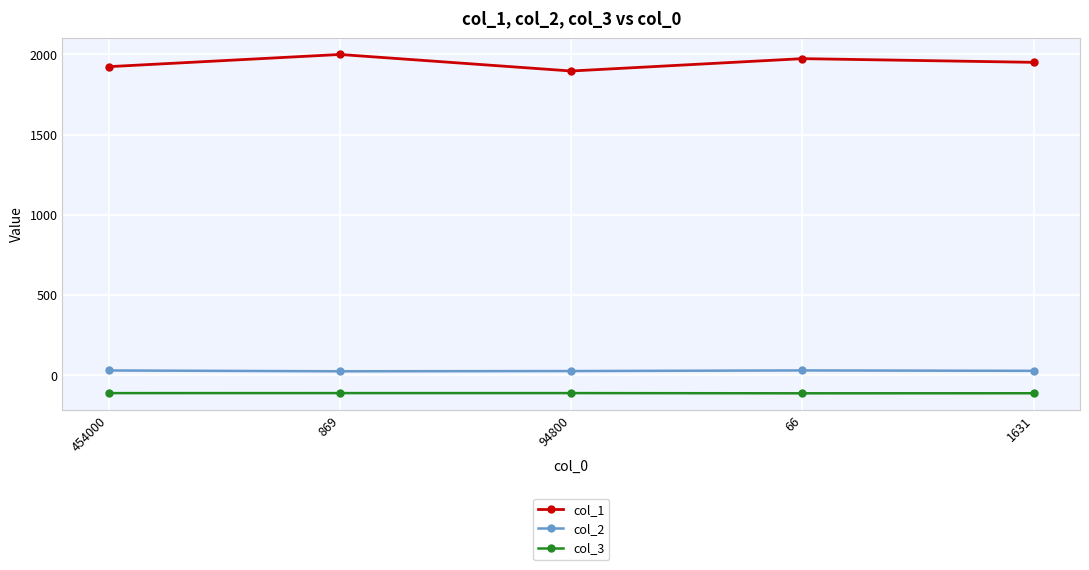

At how many categories does at least one series exceed 1456?

5